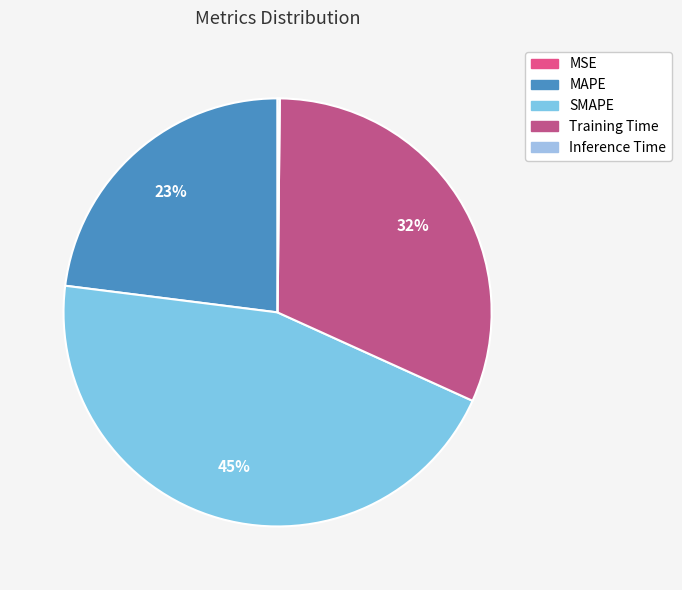

True or false: Inference Time accounts for 1% of the total.

False